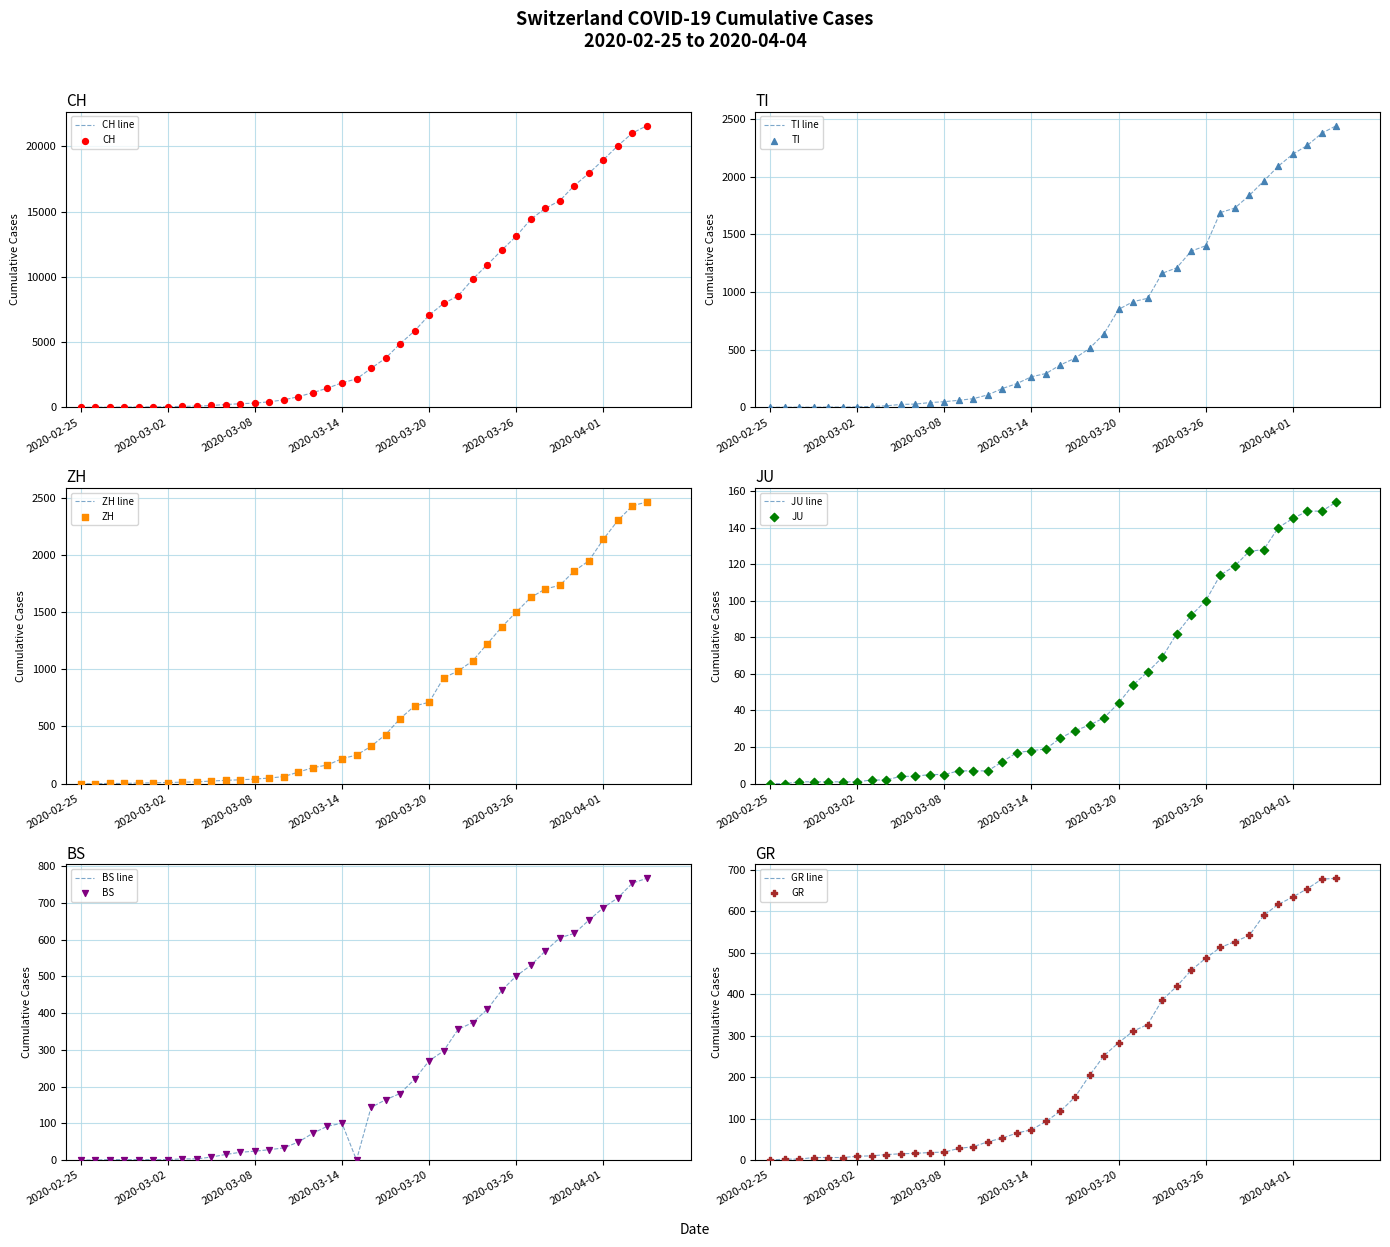

What are all the series names shown in the legend?

CH, TI, ZH, JU, BS, GR